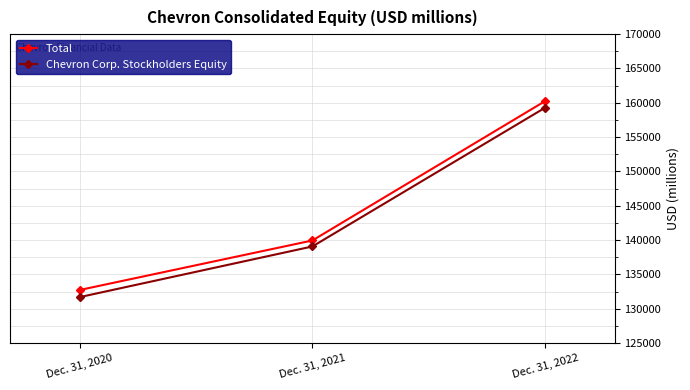

How many Total values are between 132726 and 160242?

3